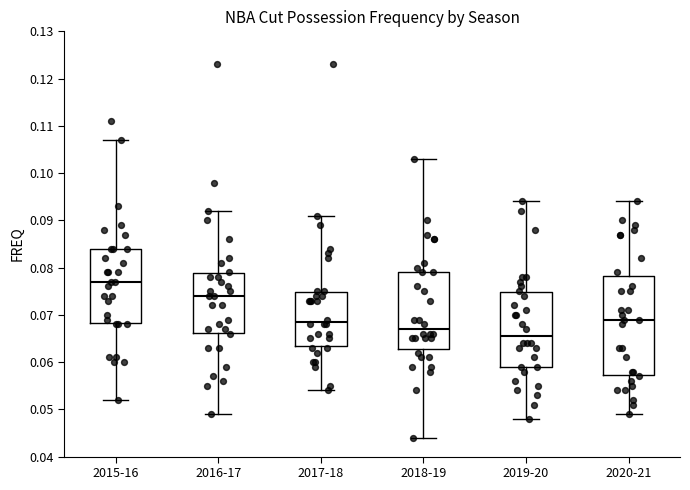

Reading left to right, read every box against the y-axis: the position of its median line, the range the box covers, and the ends of its whiskers. The values are not printed on the chart, so give them approximately, as read against the axis.

2015-16: median 0.077, box 0.068 to 0.084, whiskers 0.052 to 0.107
2016-17: median 0.074, box 0.066 to 0.079, whiskers 0.049 to 0.092
2017-18: median 0.069, box 0.064 to 0.075, whiskers 0.054 to 0.091
2018-19: median 0.067, box 0.063 to 0.079, whiskers 0.044 to 0.103
2019-20: median 0.066, box 0.059 to 0.075, whiskers 0.048 to 0.094
2020-21: median 0.069, box 0.057 to 0.078, whiskers 0.049 to 0.094